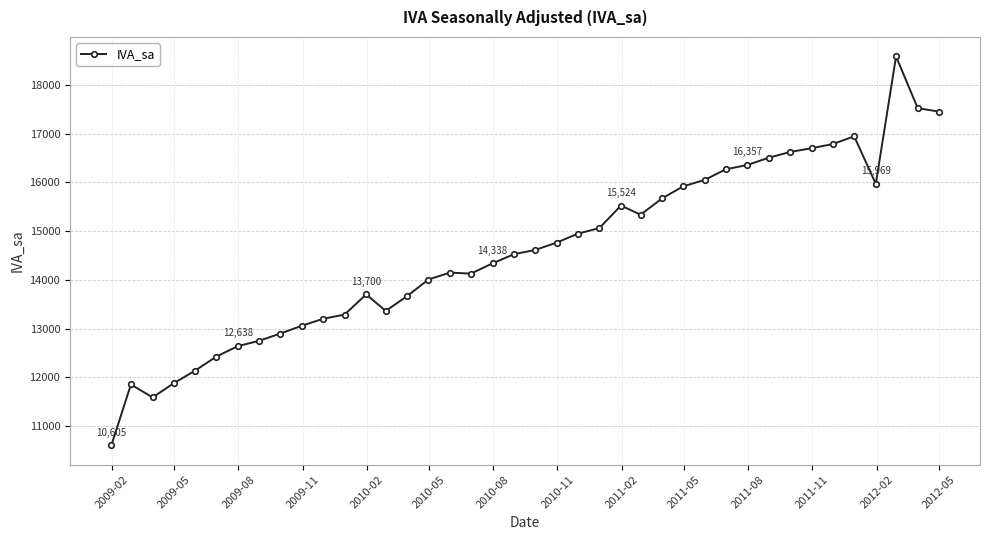

True or false: there are more than 2 points higher than both neighbors.

True